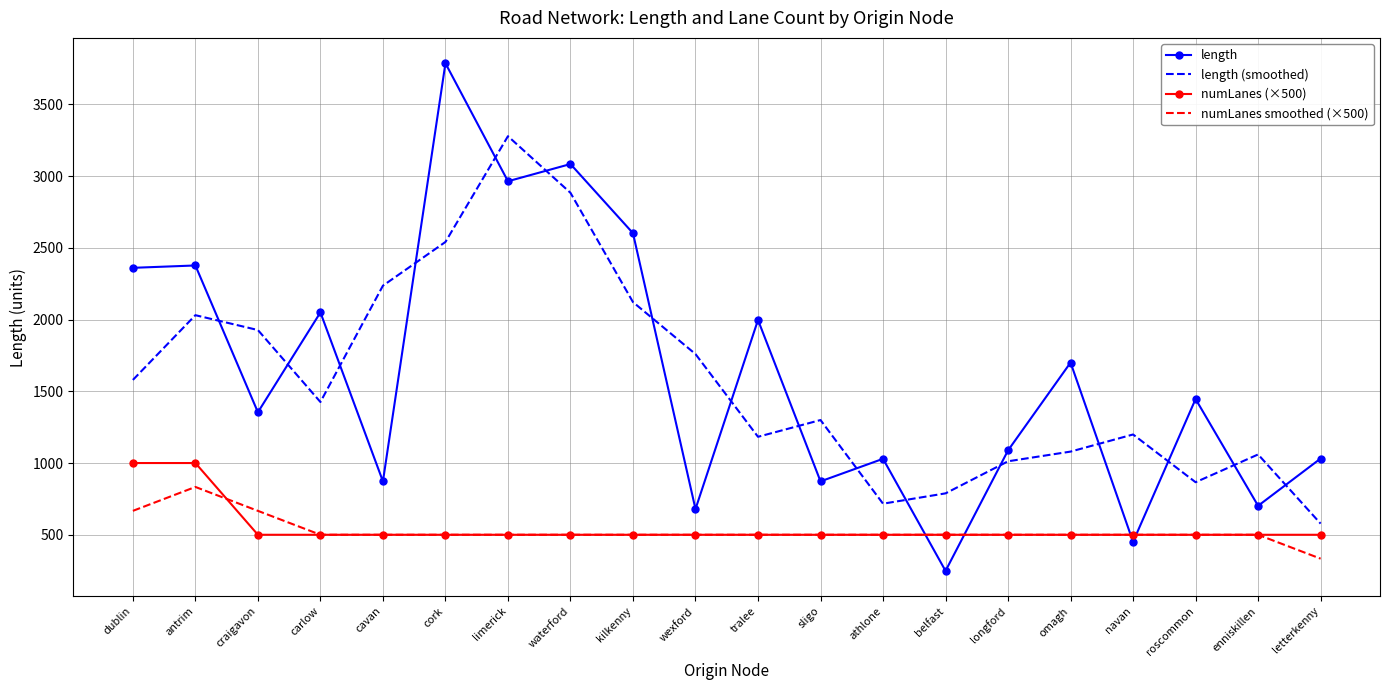

Is it true that length equals 1075.2 at carlow?

False